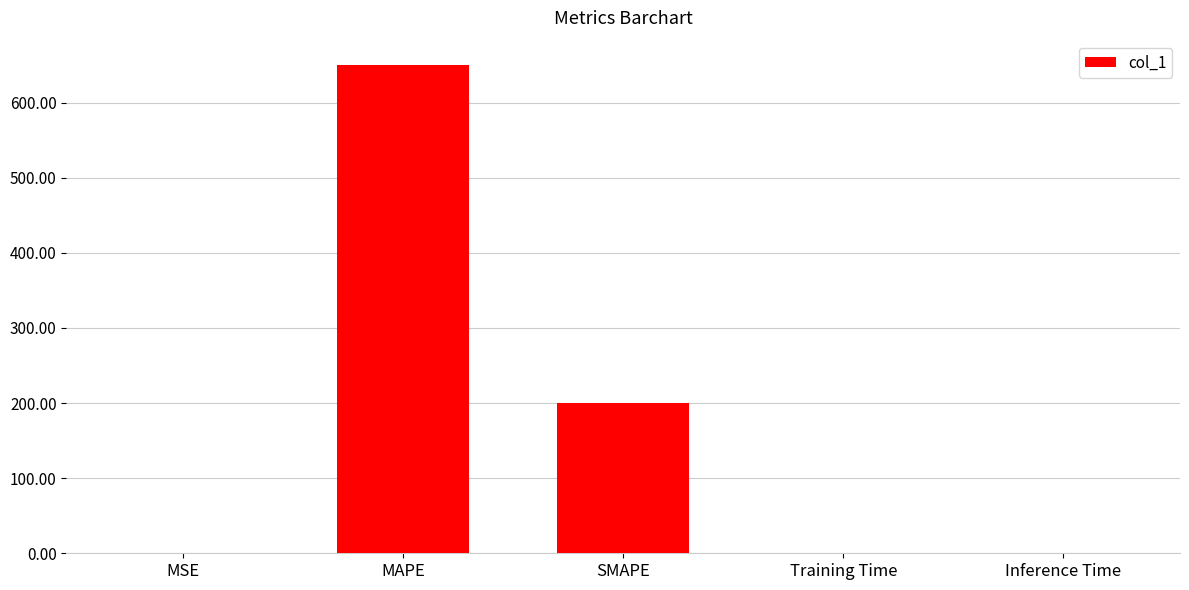

The chart shows a value of 649.9 at MAPE. True or false?

True